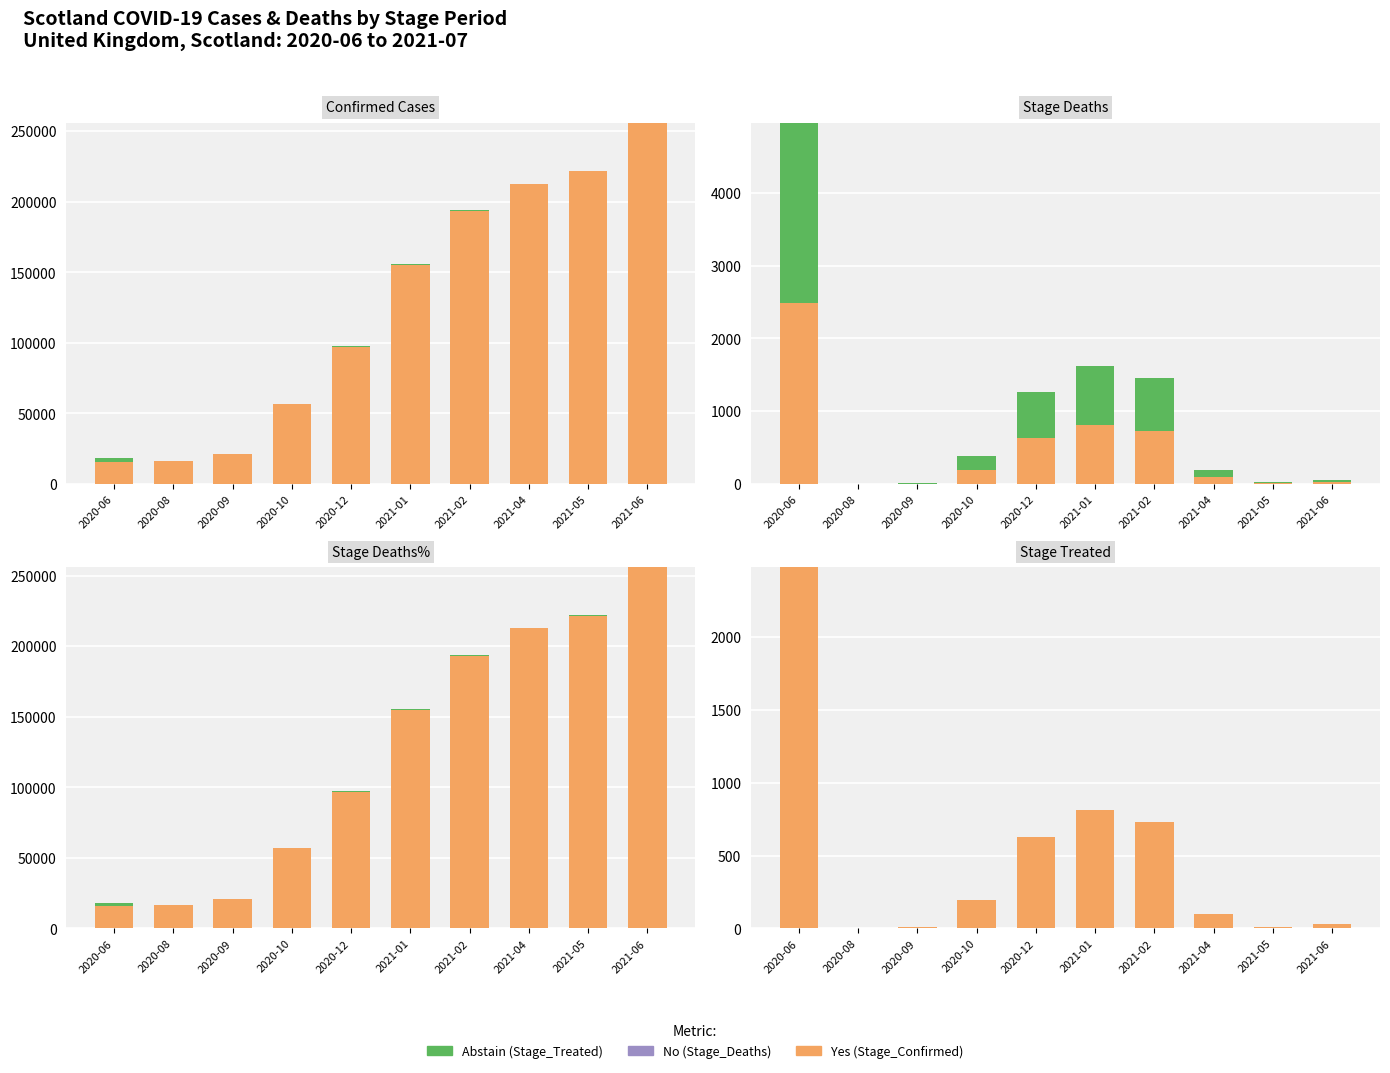

Reading right to left, extract all data points from this chart.

Yes: 2021-06=30	2021-05=12	2021-04=97	2021-02=731	2021-01=811	2020-12=630	2020-10=193	2020-09=7	2020-08=0	2020-06=2482
Abstain: 2021-06=0	2021-05=0	2021-04=0	2021-02=0	2021-01=0	2020-12=0	2020-10=0	2020-09=0	2020-08=0	2020-06=0
No: 2021-06=0	2021-05=0	2021-04=0	2021-02=0	2021-01=0	2020-12=0	2020-10=0	2020-09=0	2020-08=0	2020-06=0